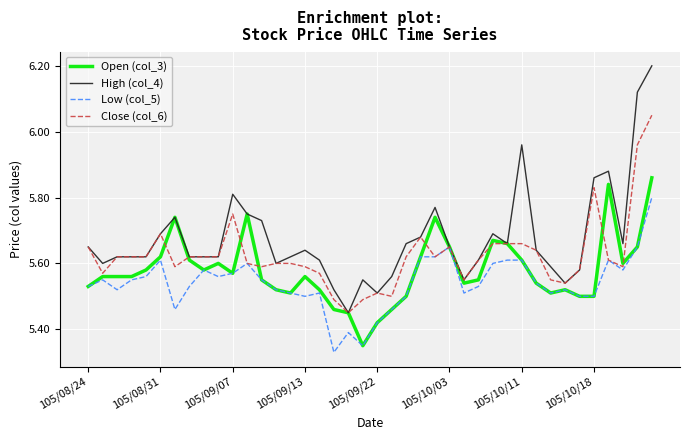

Which series has the largest total across all categories?

High (col_4)